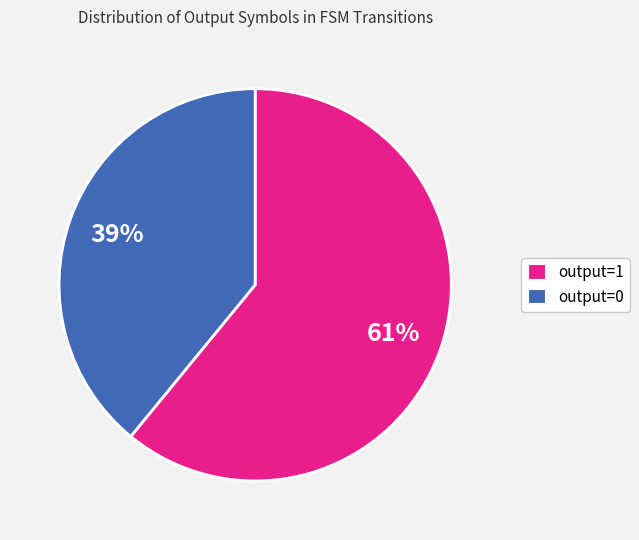

Is there a majority slice in this chart?

Yes